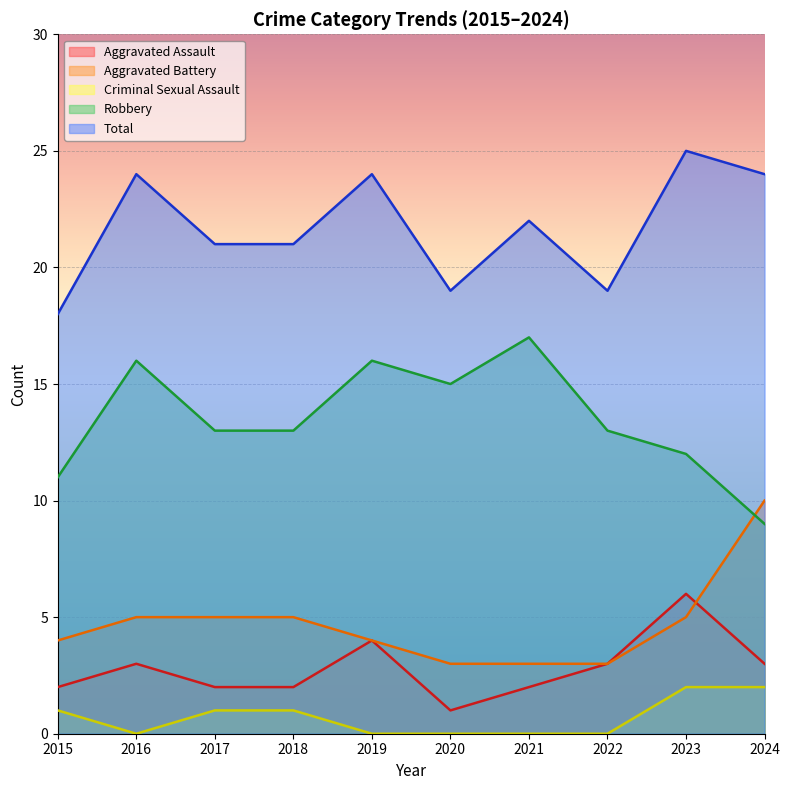

What is the average value of the Robbery series?

14